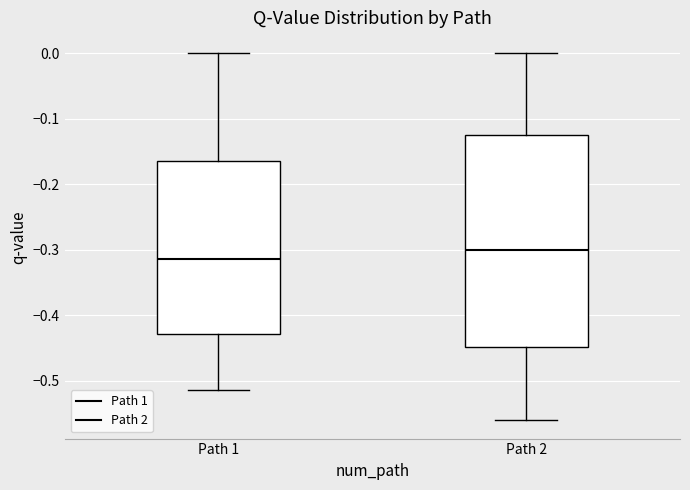

Where does the upper whisker of the box for Path 2 end on the y-axis? The values are not printed on the chart, so give them approximately, as read against the axis.

0.00